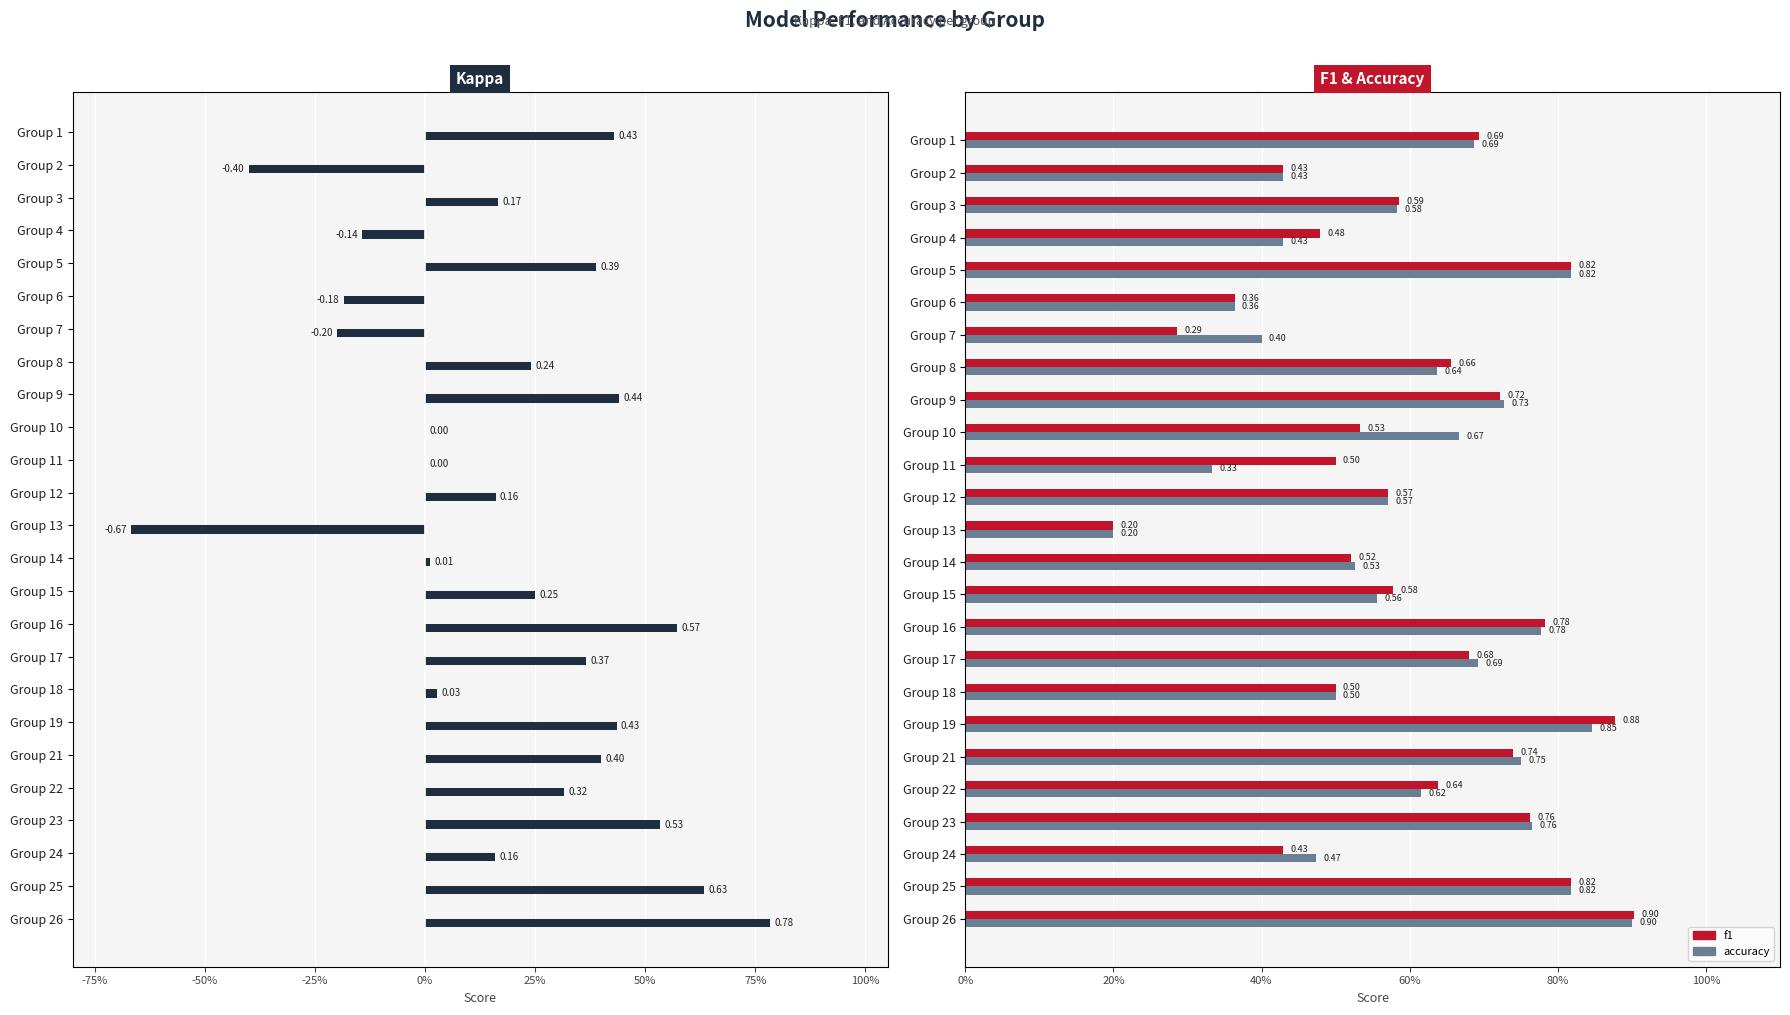

What is the value of the kappa bar at the 1st from the left?

0.4